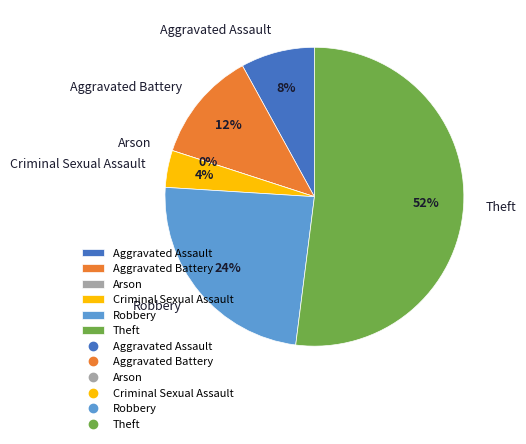

To the nearest percent, what percentage of the pie is Aggravated Battery?

12%